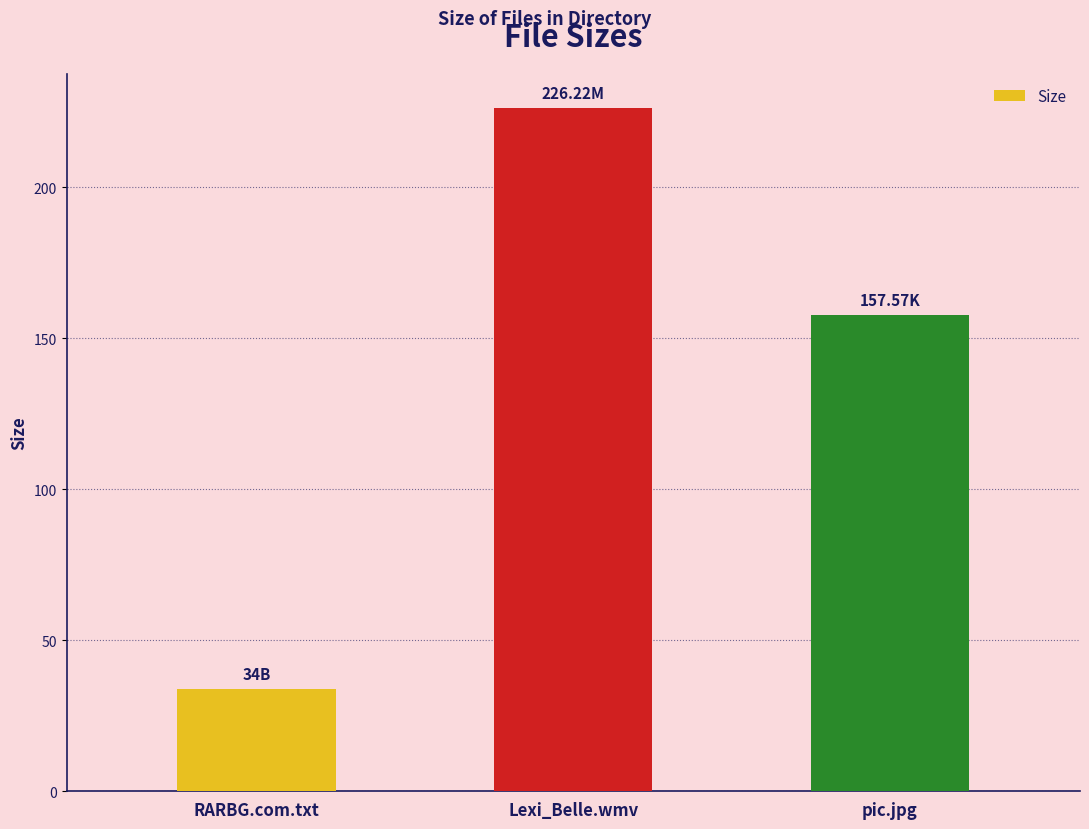

Are the bars horizontal?

No